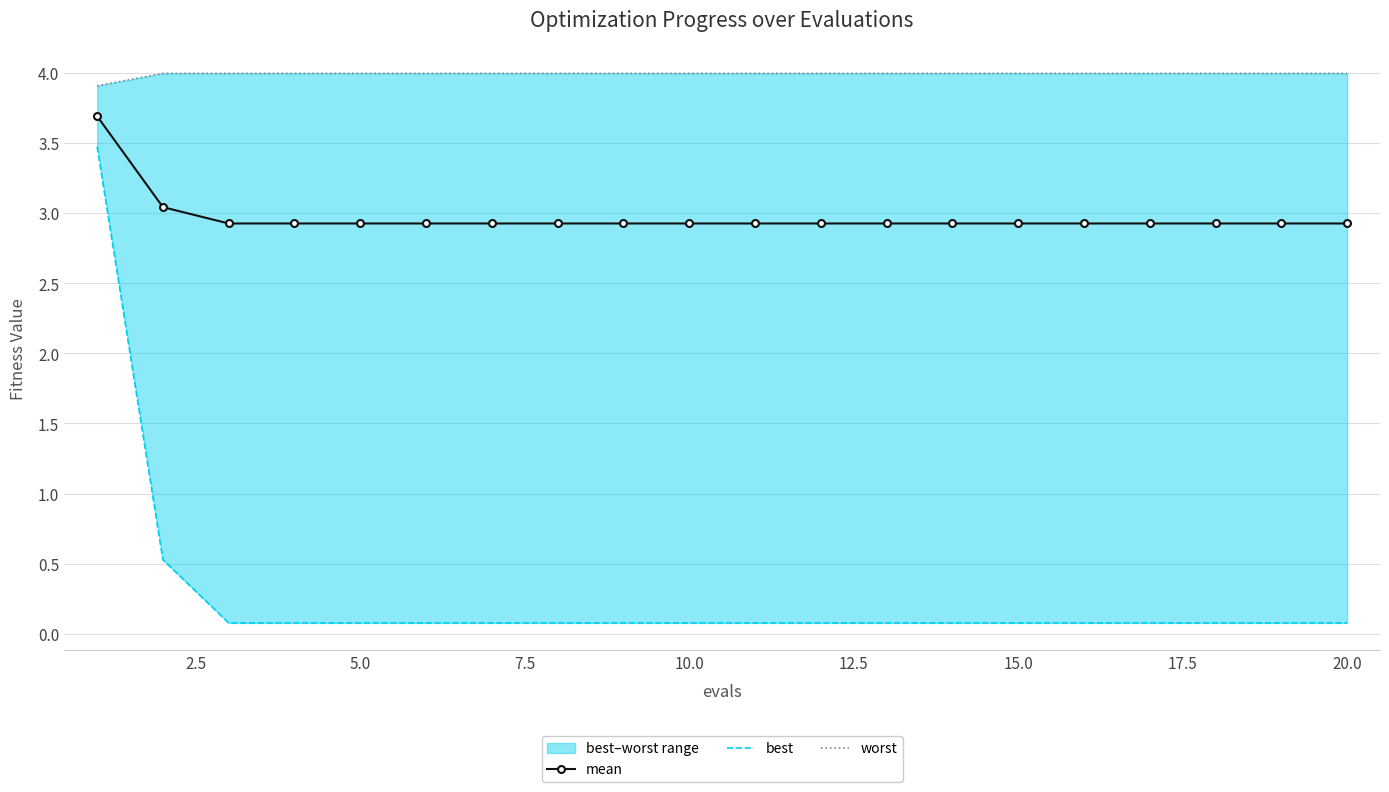

The value of mean at 20.0 is 2.9. True or false?

True